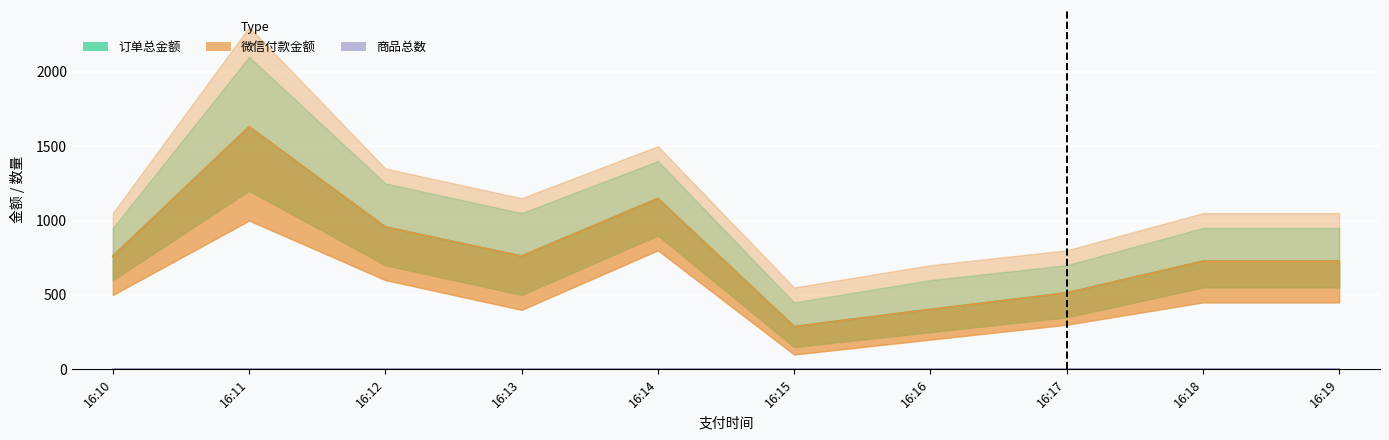

Where is 订单总金额 nearest to the value 959?

16:12